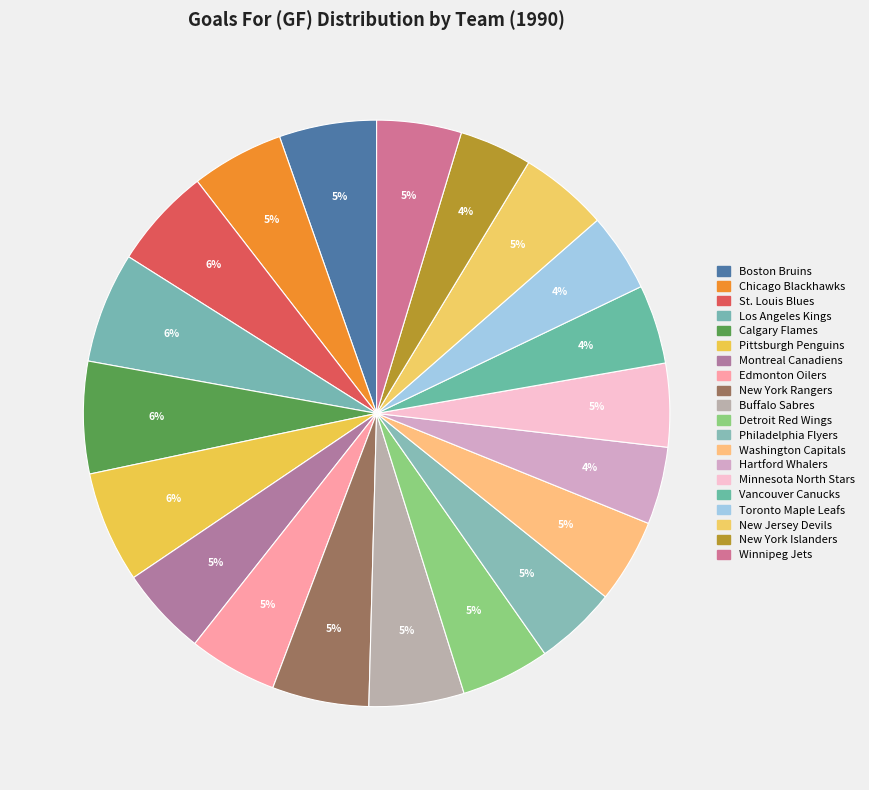

Is it true that Edmonton Oilers is 1% of the pie?

False